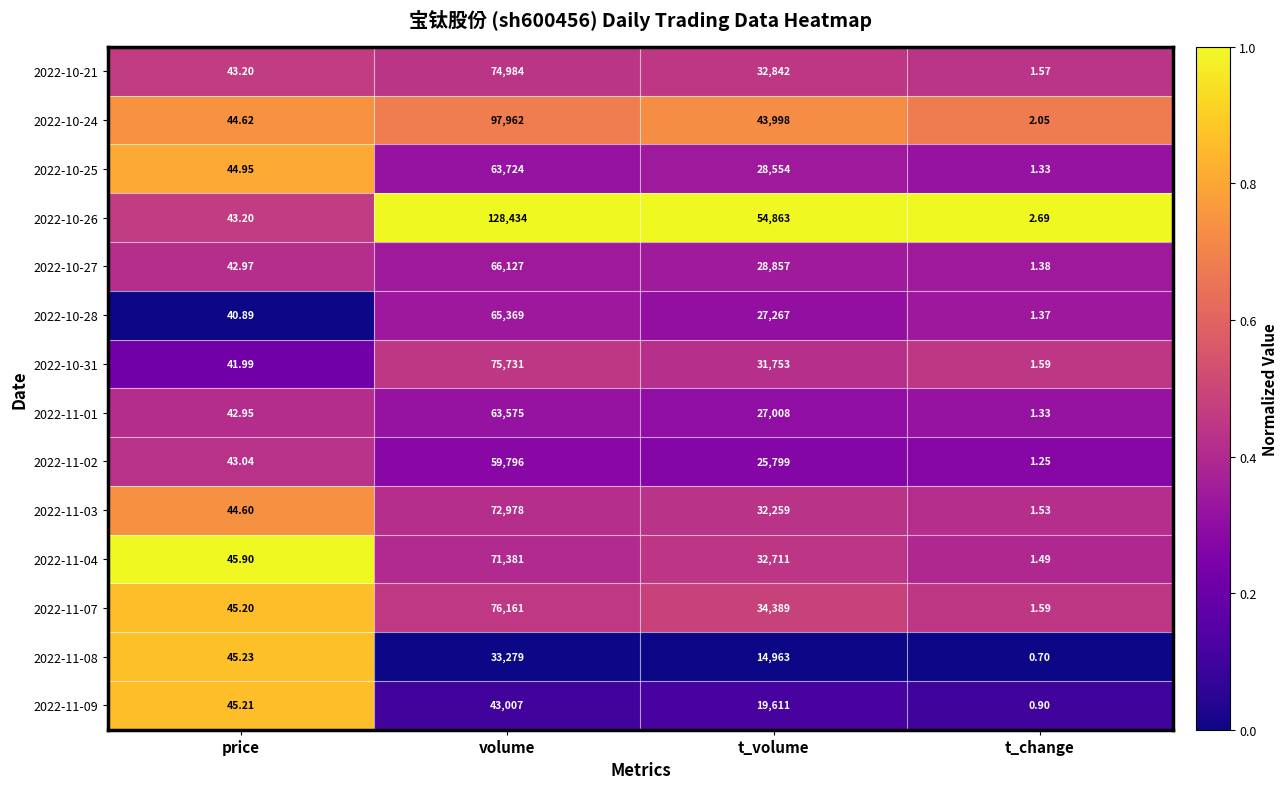

Which category has the highest value in the 2022-10-25 series?

volume